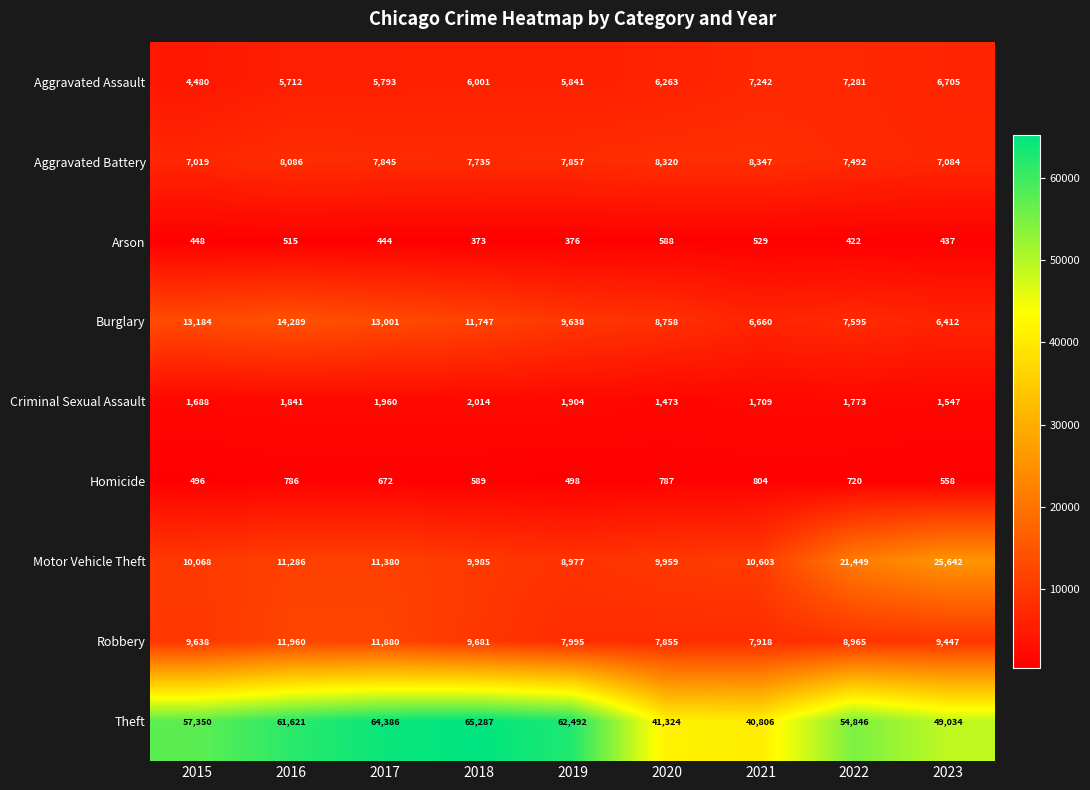

What is the difference between the maximum and minimum values in the Burglary series?

7877